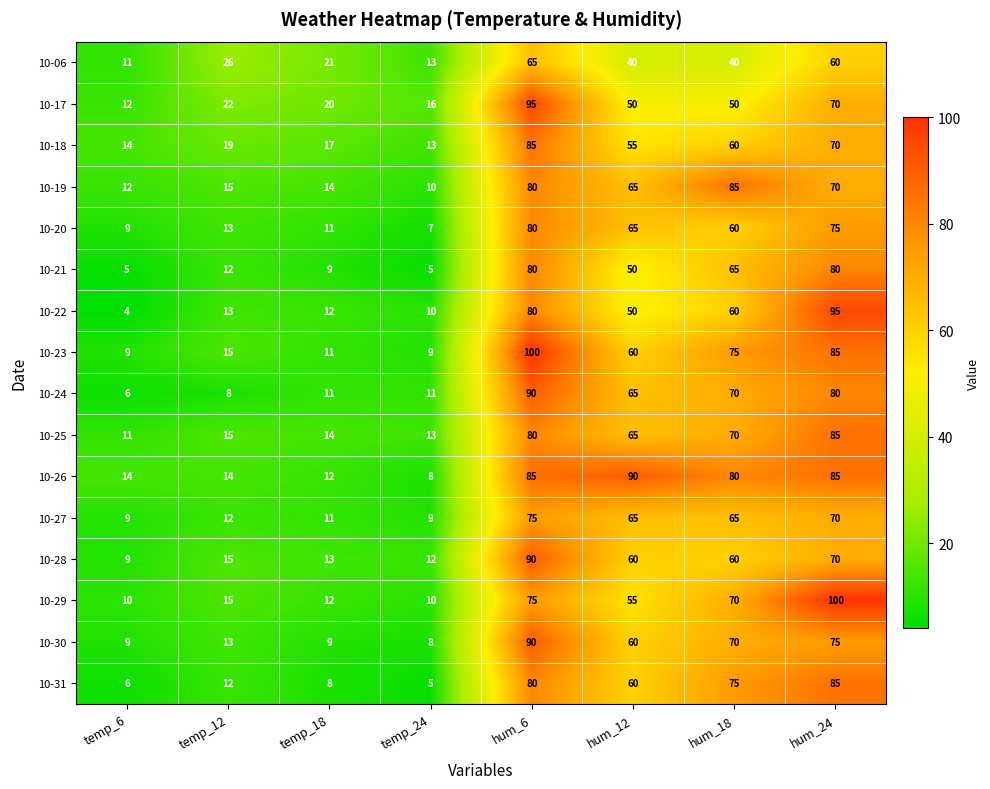

The 10-28 series shows 101 at hum_12. True or false?

False